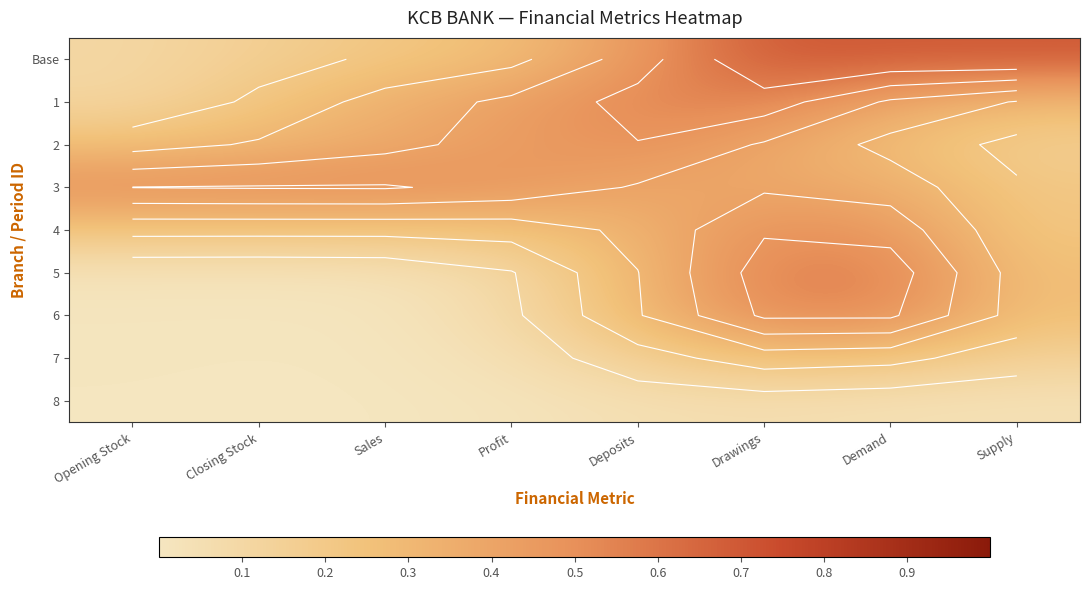

What is the highest value of the 8 series?

0.1